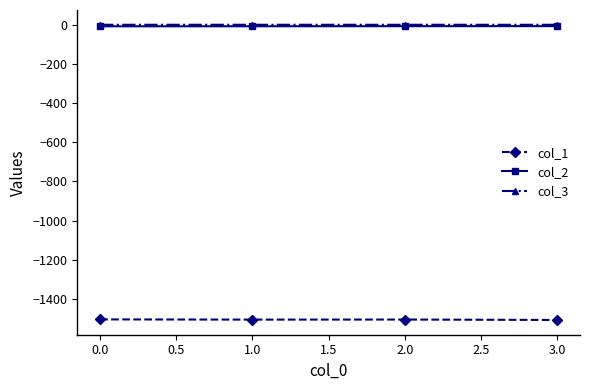

What is the sum of all col_1 values?

-6020.5